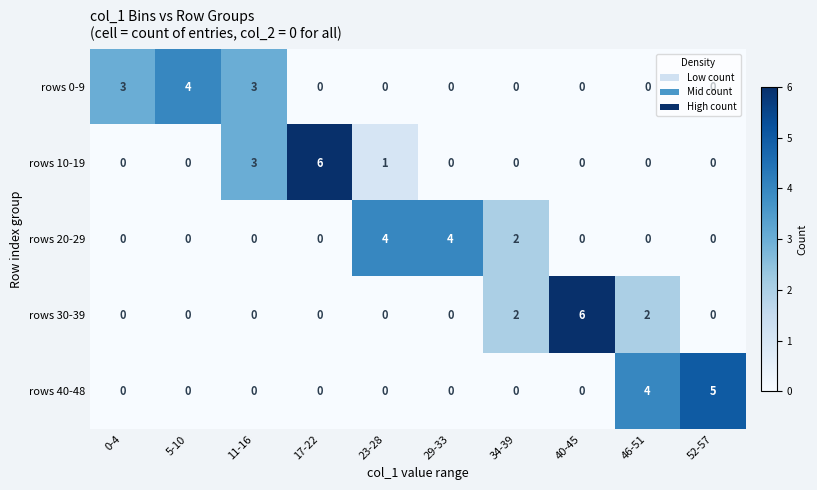

What is the difference between the highest and lowest values at 29-33?

4